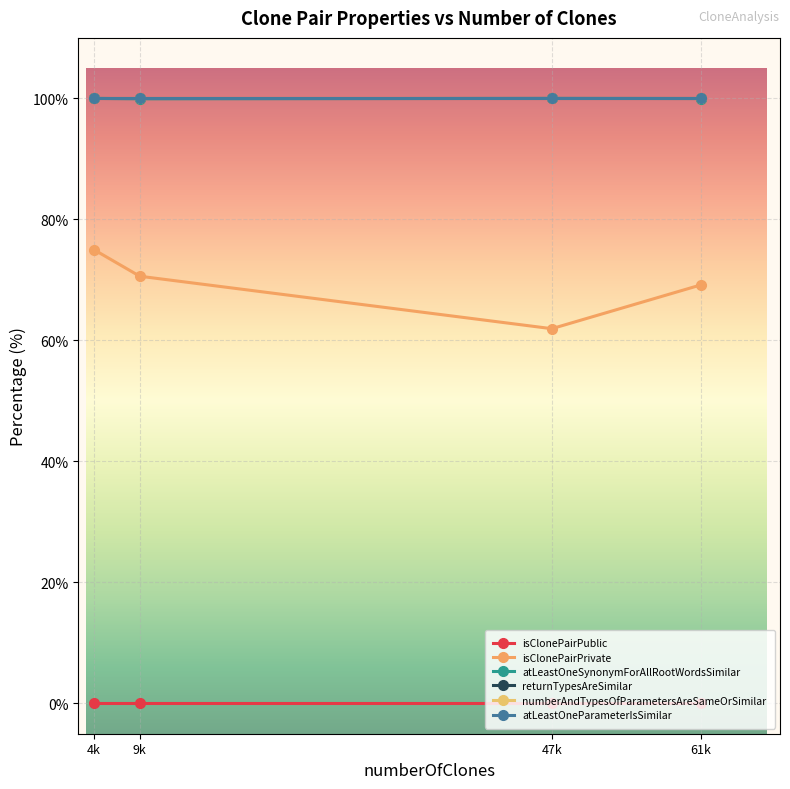

What is the label of the 4th point from the right?

4k